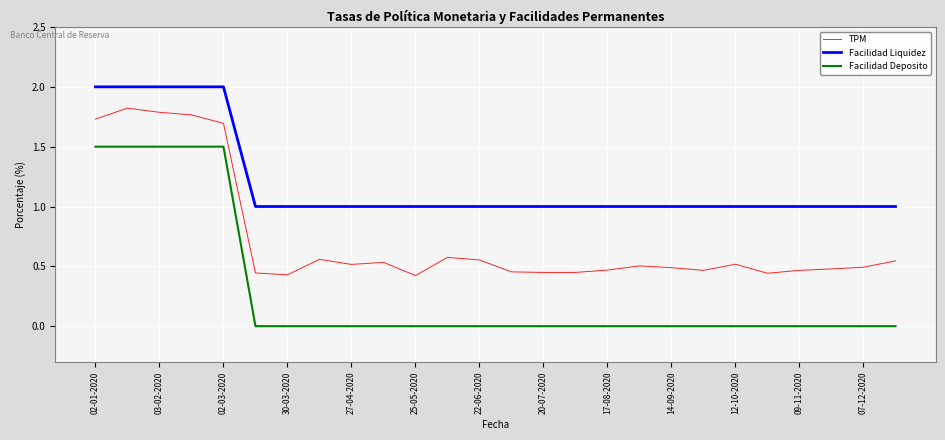

Which series has the widest spread of values?

Facilidad Deposito